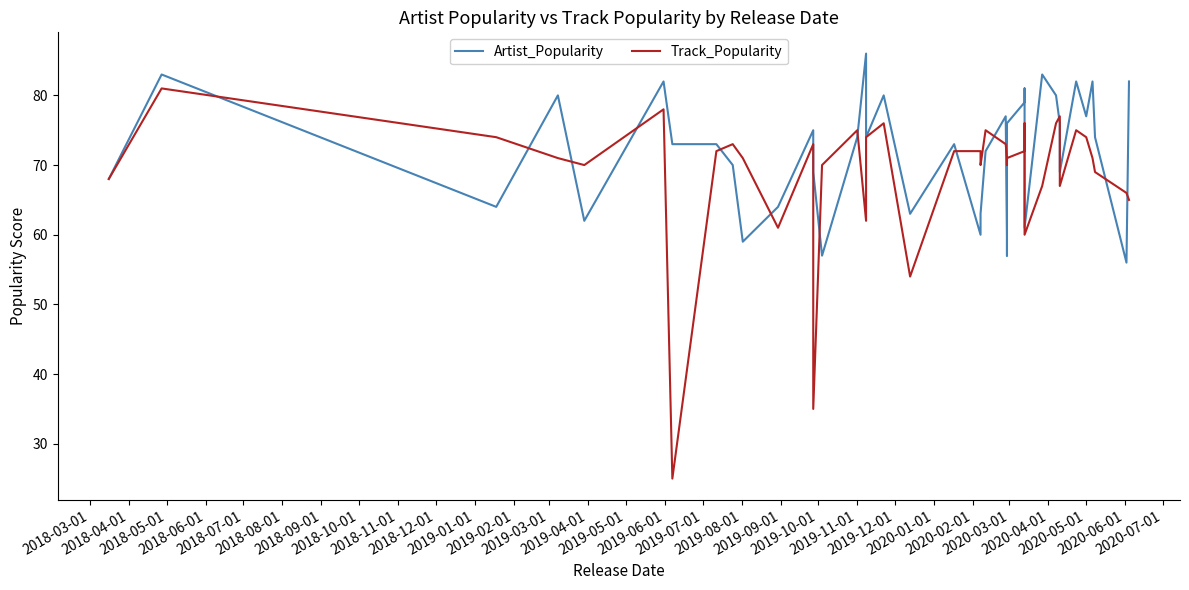

Is it true that Track_Popularity equals 113 at 2019-11-01?

False